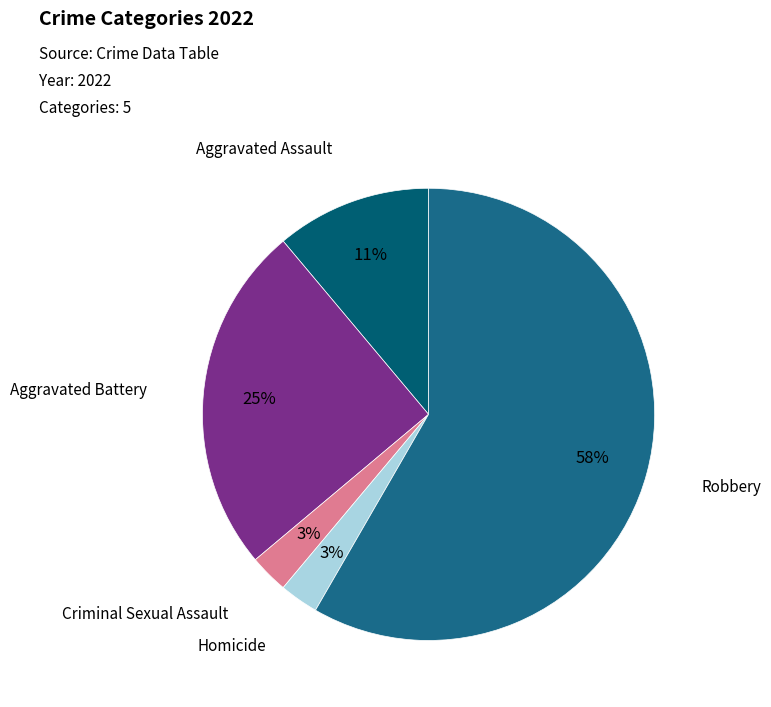

Which category has the biggest portion of the pie?

Robbery